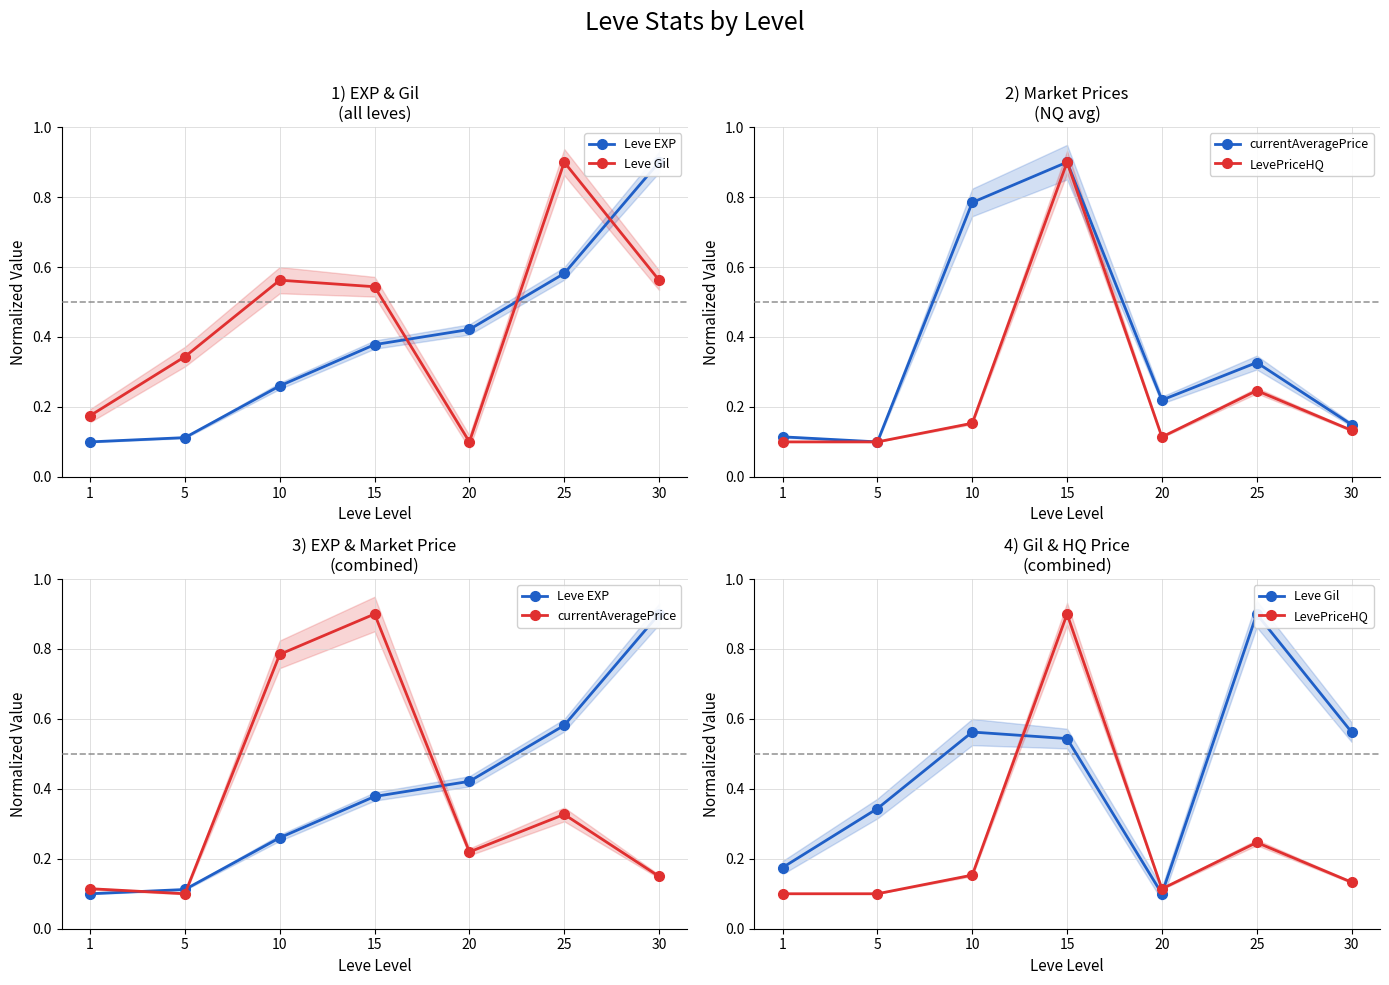

Which has a higher value, 25 or 10?

25